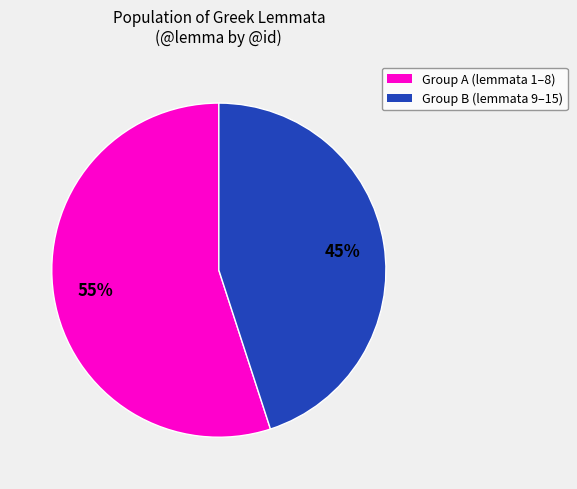

To the nearest percent, what is the difference between the largest and smallest slice percentages?

10%